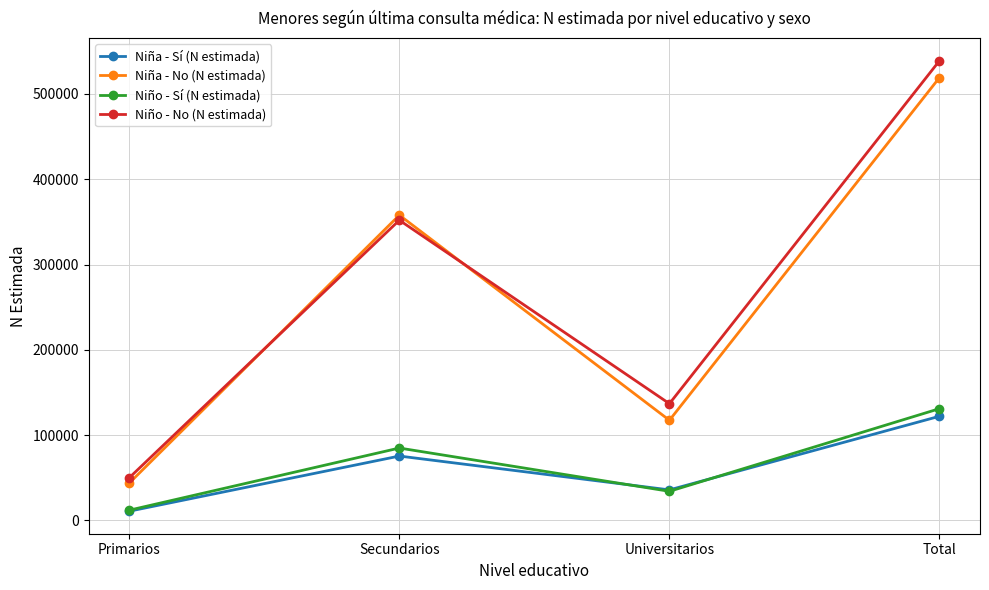

True or false: Niño - No (N estimada) and Niña - Sí (N estimada) intersect in this chart.

False